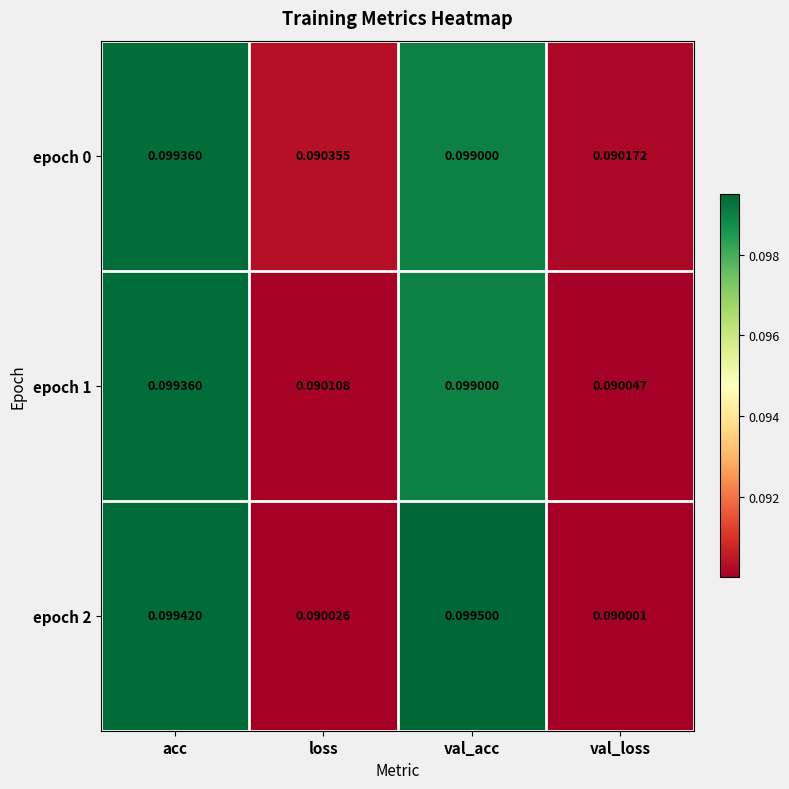

List the labels in order of epoch 0 value, largest first.

acc, val_acc, loss, val_loss